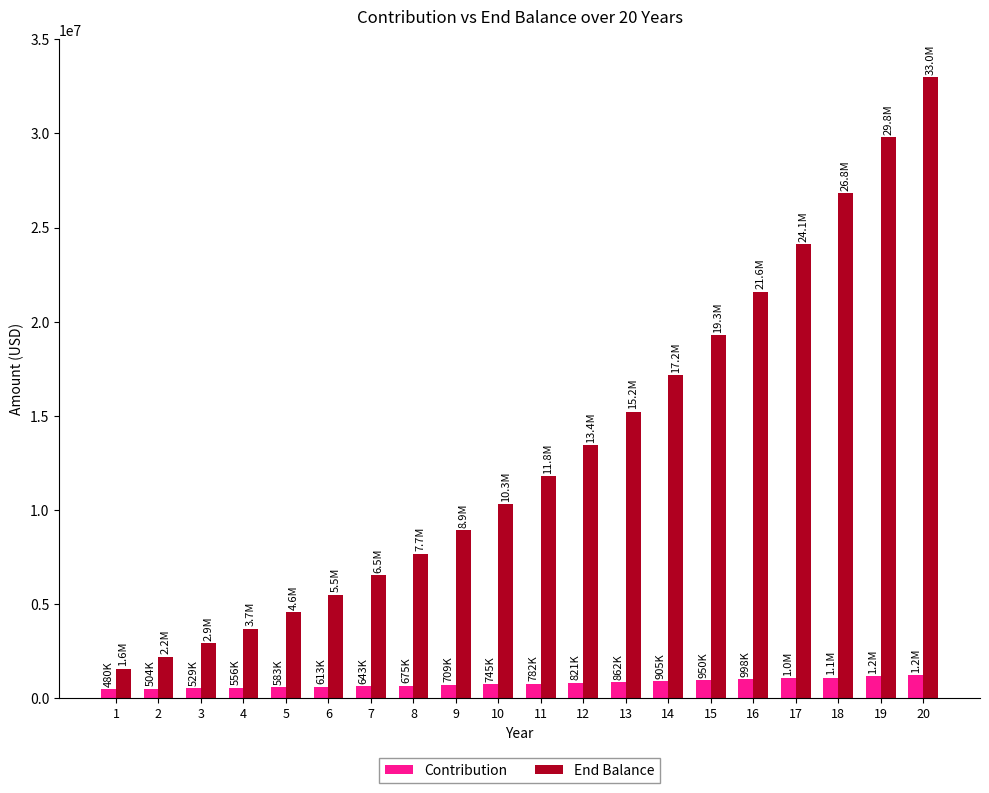

Which series has the largest range (max minus min)?

End Balance